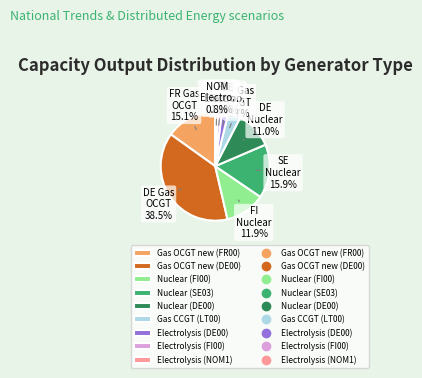

Does any single category account for the majority?

No